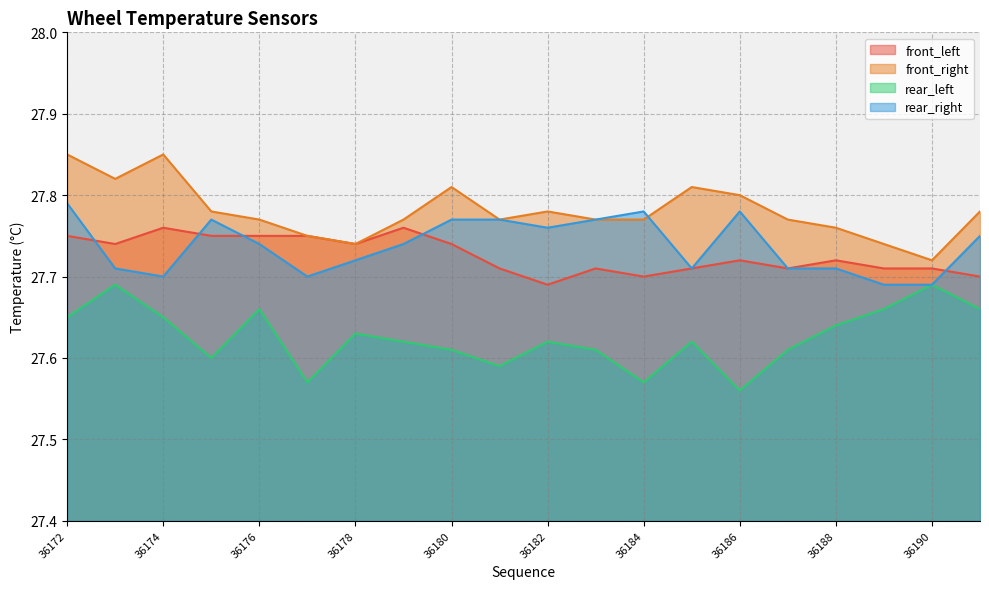

Reading left to right, transcribe all the data shown in this chart.

front_left: 27.8	27.7	27.8	27.8	27.8	27.8	27.7	27.8	27.7	27.7	27.7	27.7	27.7	27.7	27.7	27.7	27.7	27.7	27.7	27.7
front_right: 27.9	27.8	27.9	27.8	27.8	27.8	27.7	27.8	27.8	27.8	27.8	27.8	27.8	27.8	27.8	27.8	27.8	27.7	27.7	27.8
rear_left: 27.6	27.7	27.6	27.6	27.7	27.6	27.6	27.6	27.6	27.6	27.6	27.6	27.6	27.6	27.6	27.6	27.6	27.7	27.7	27.7
rear_right: 27.8	27.7	27.7	27.8	27.7	27.7	27.7	27.7	27.8	27.8	27.8	27.8	27.8	27.7	27.8	27.7	27.7	27.7	27.7	27.8